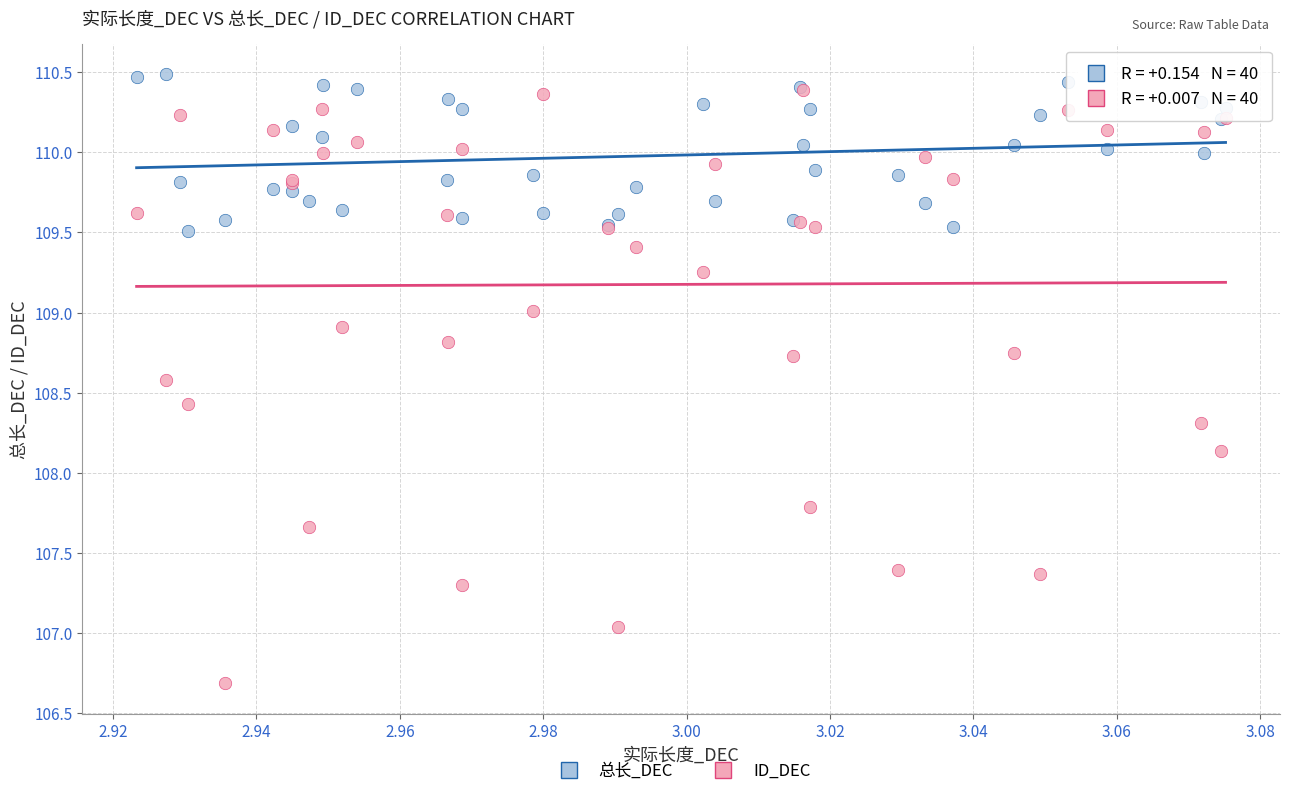

Which series contains the highest Y value?

总长_DEC